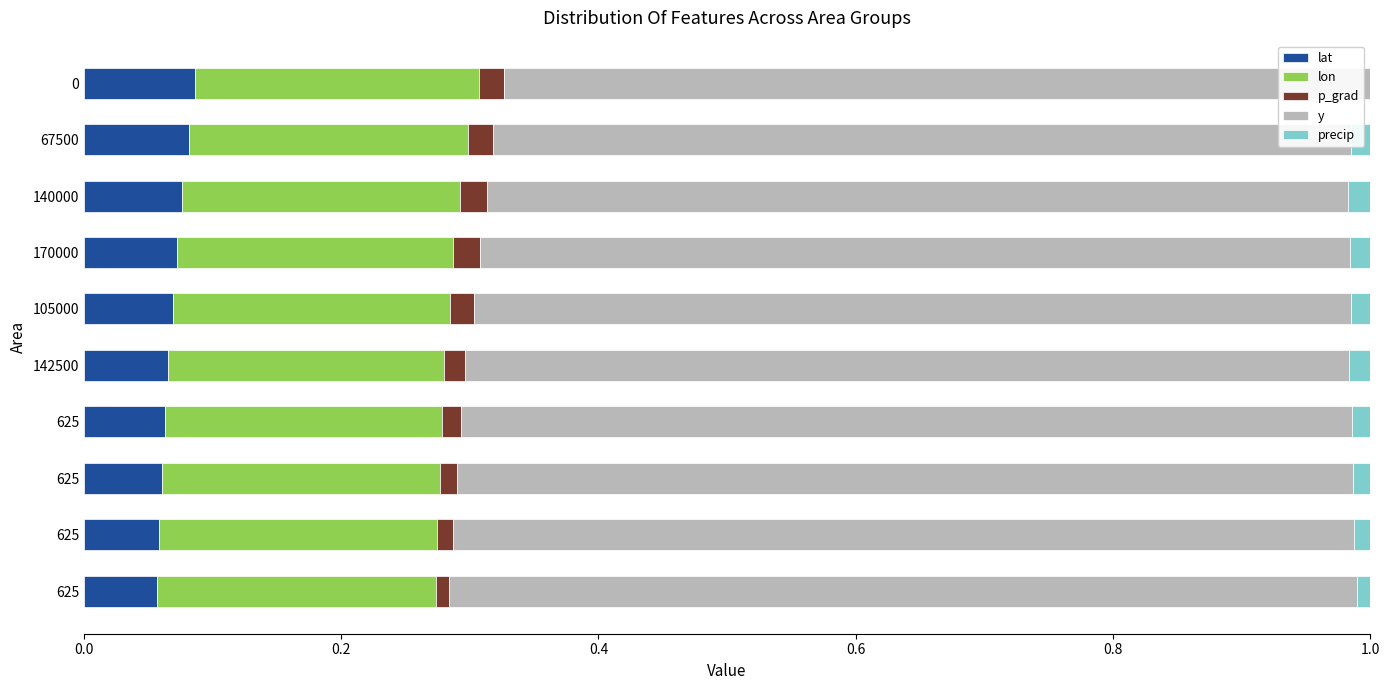

What is the value of the y bar at the 8th from the left?

0.7